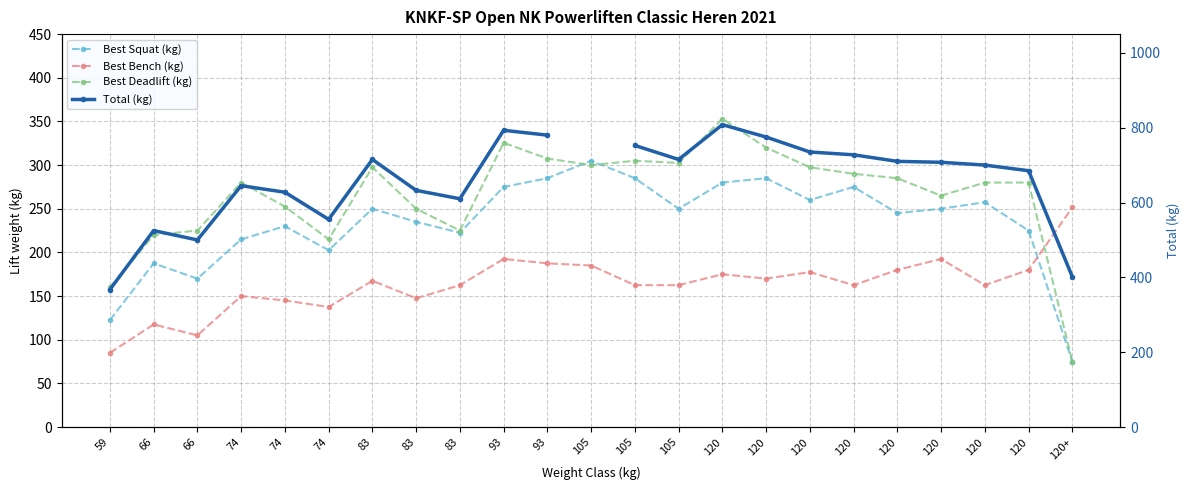

What is the minimum value shown in the chart?

75.0